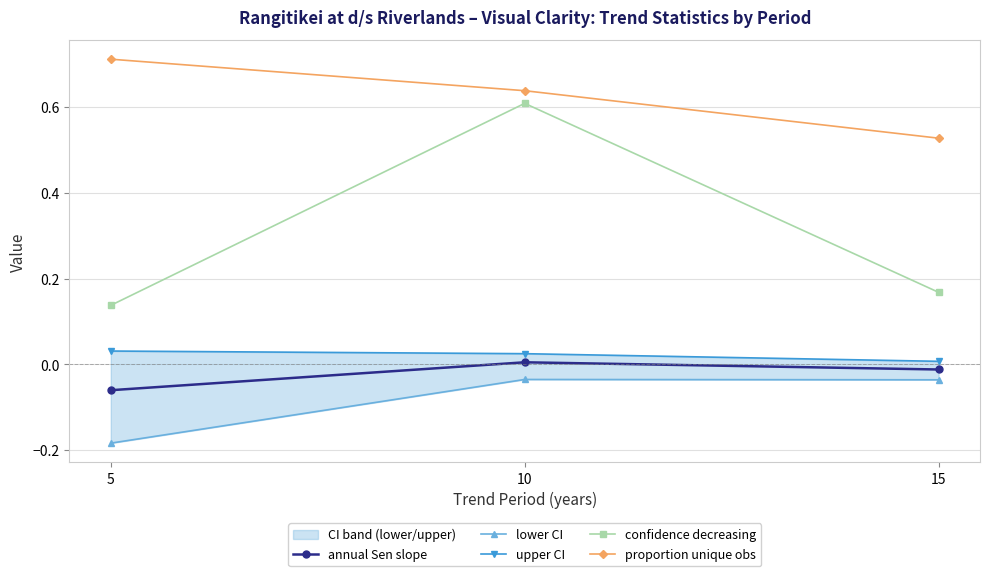

Between 5 and 10, which is larger?

10